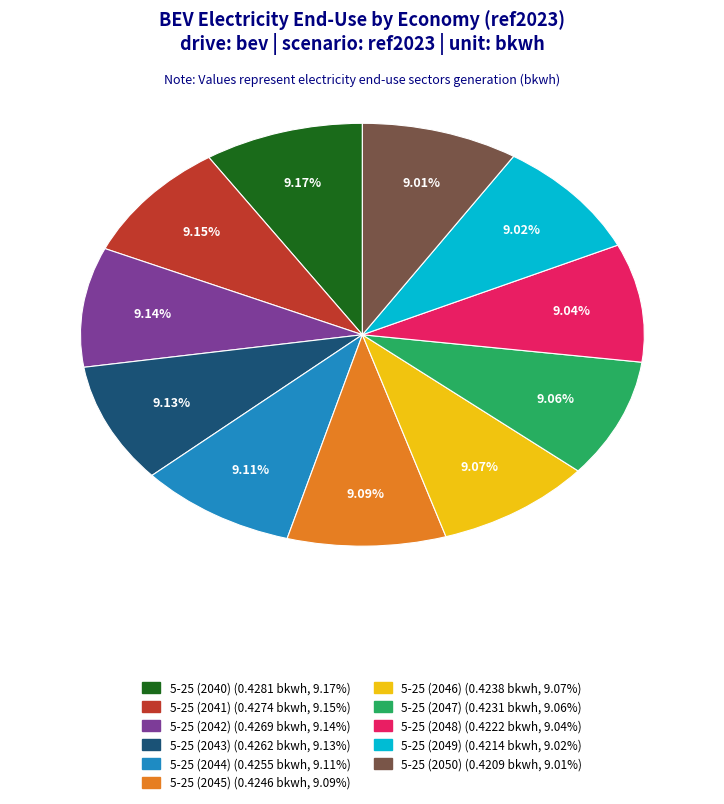

Does 5-25 (2045) represent more than half of the total?

No